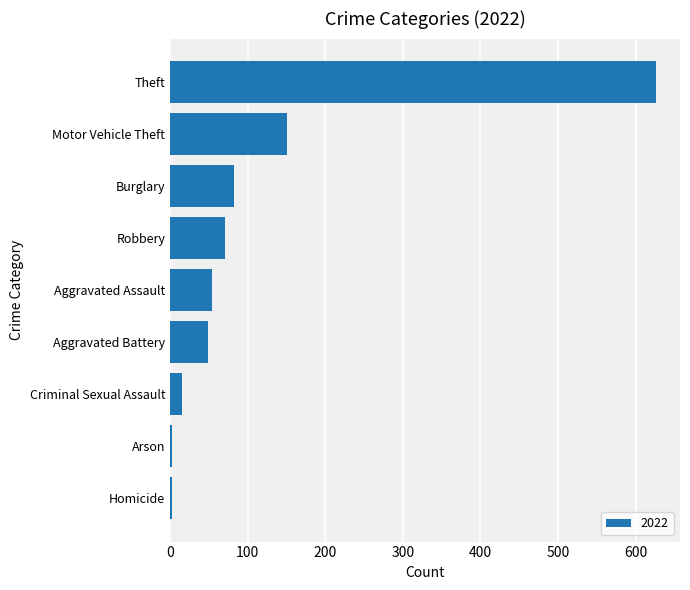

What value does the data have at Theft, to the nearest 100?

600